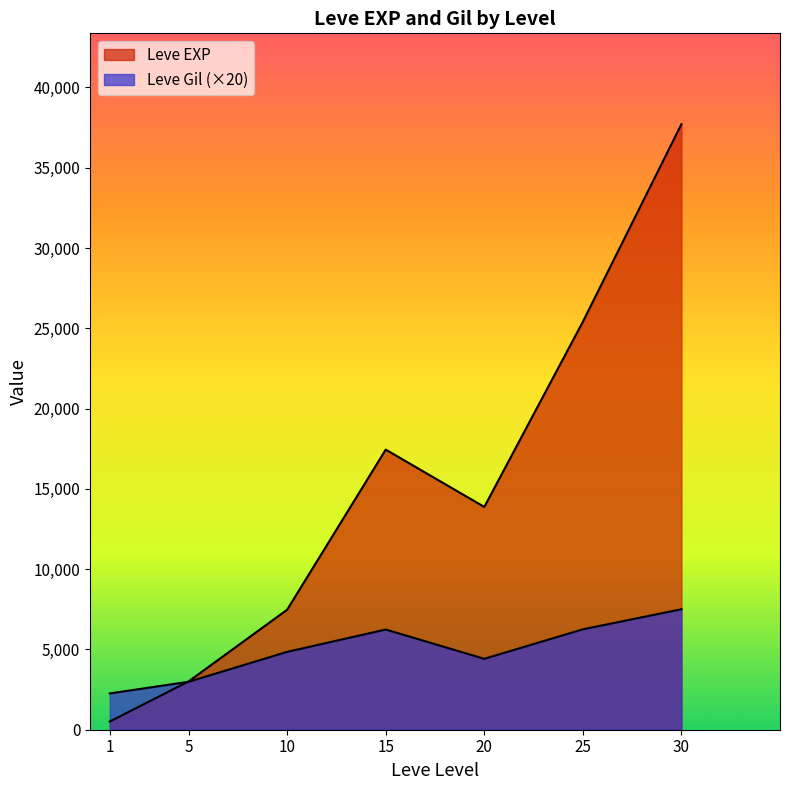

Is it true that Leve EXP equals 36083 at 25?

False